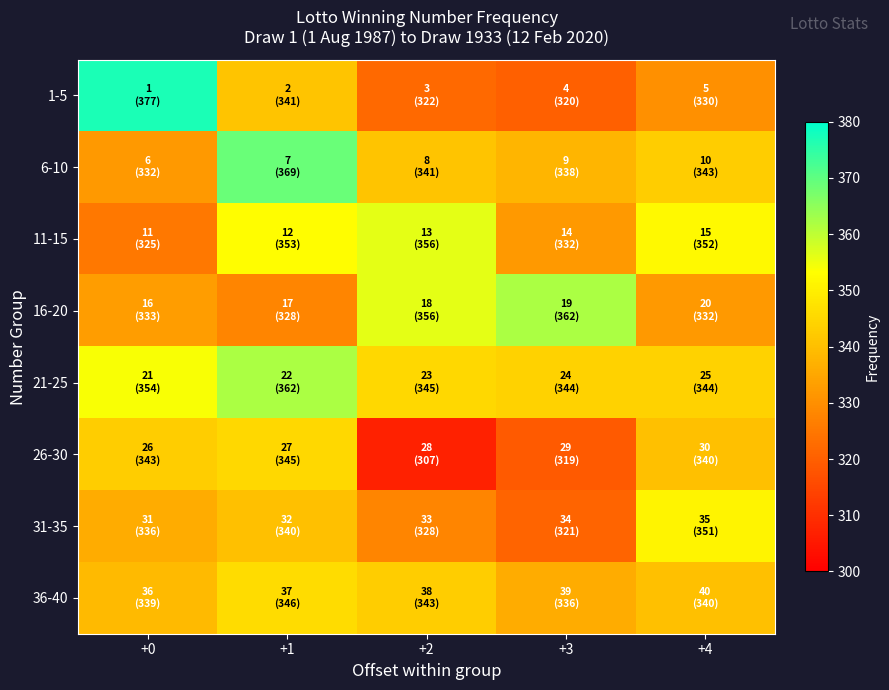

Reading left to right, list all the values displayed in this chart.

1-5: +0=377	+1=341	+2=322	+3=320	+4=330
6-10: +0=332	+1=369	+2=341	+3=338	+4=343
11-15: +0=325	+1=353	+2=356	+3=332	+4=352
16-20: +0=333	+1=328	+2=356	+3=362	+4=332
21-25: +0=354	+1=362	+2=345	+3=344	+4=344
26-30: +0=343	+1=345	+2=307	+3=319	+4=340
31-35: +0=336	+1=340	+2=328	+3=321	+4=351
36-40: +0=339	+1=346	+2=343	+3=336	+4=340